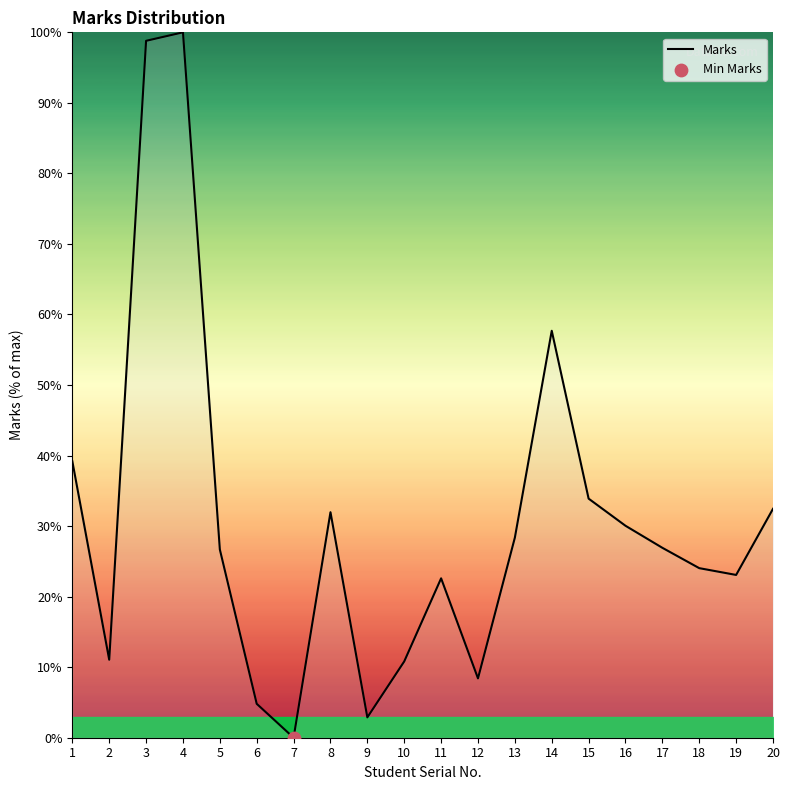

What is the change in value from 4 to 17?

-73.1